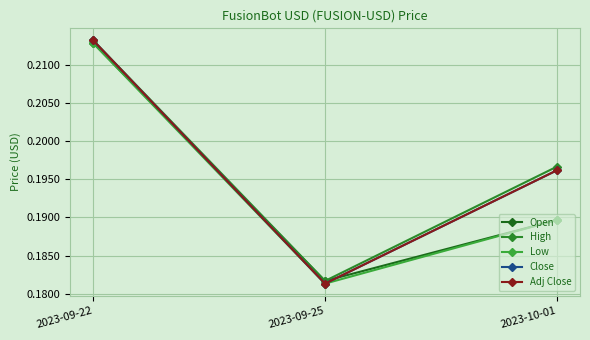

List the series in order of their peak value, lowest first.

Open, Low, High, Close, Adj Close